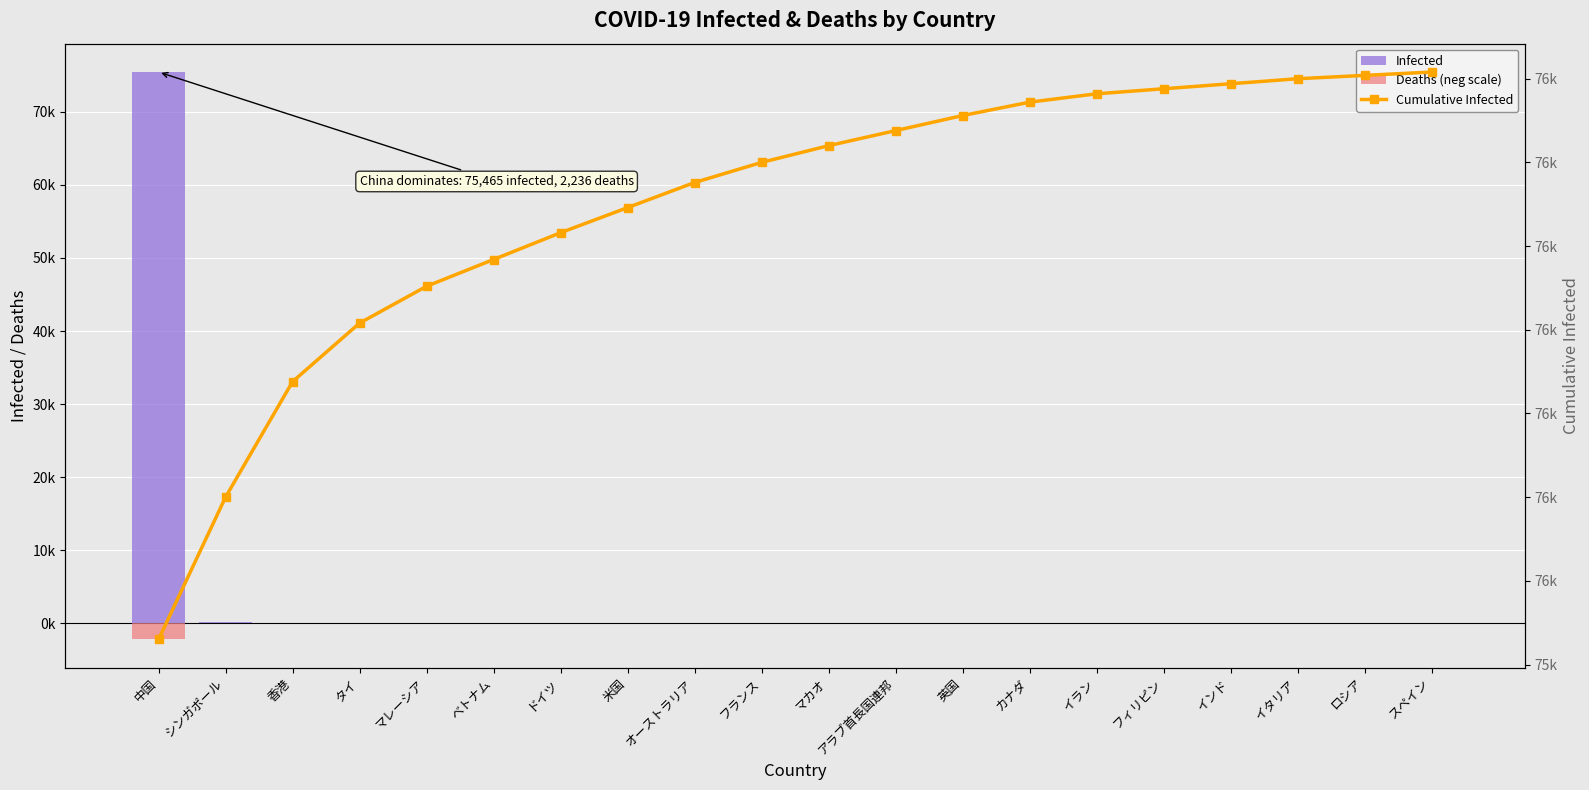

Read the Infected value at アラブ首長国連邦.

9